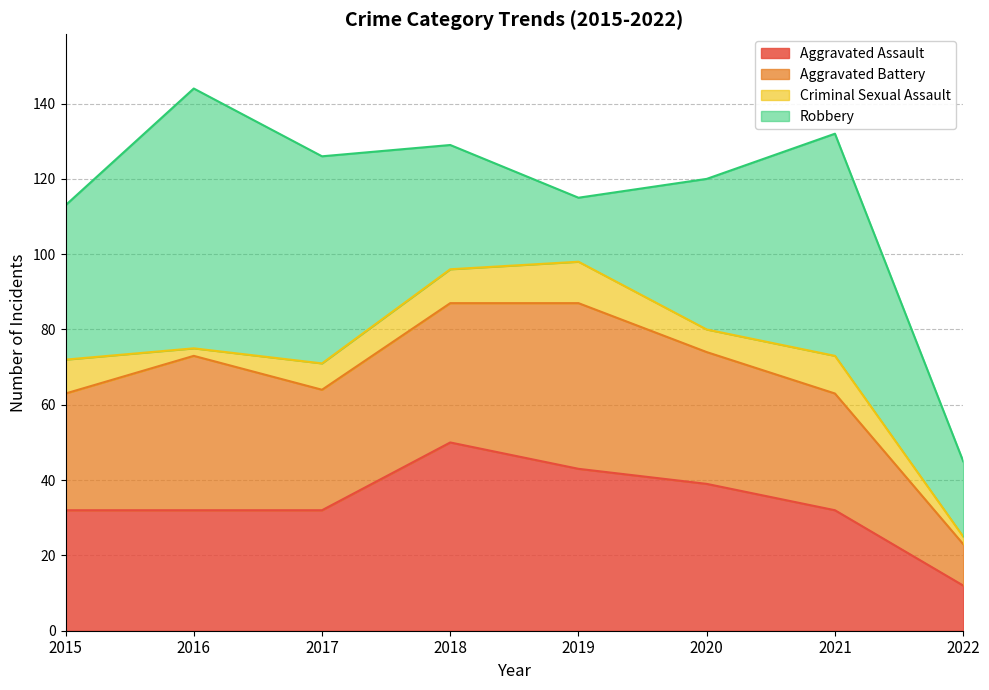

After their last crossing, which series has the higher values: Robbery or Aggravated Battery?

Robbery